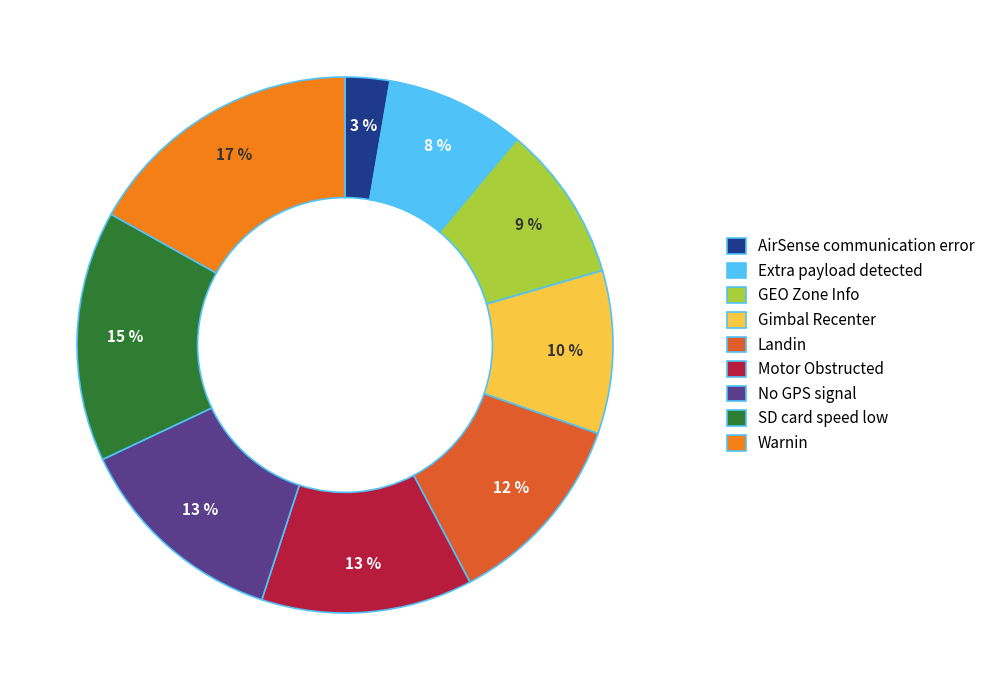

How many segments does this pie chart have?

9